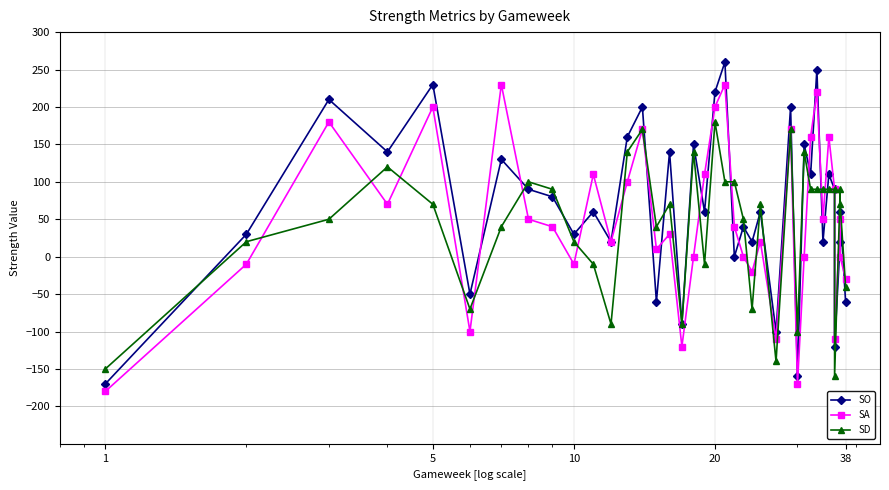

Reading left to right, transcribe all the data shown in this chart.

SO: -170	30	210	140	230	-50	130	90	80	30	60	20	160	200	-60	140	-90	150	60	220	260	0	40	20	60	-100	200	-160	150	110	250	20	110	90	-120	20	60	-60
SA: -180	-10	180	70	200	-100	230	50	40	-10	110	20	100	170	10	30	-120	0	110	200	230	40	0	-20	20	-110	170	-170	0	160	220	50	160	90	-110	50	0	-30
SD: -150	20	50	120	70	-70	40	100	90	20	-10	-90	140	170	40	70	-90	140	-10	180	100	100	50	-70	70	-140	170	-100	140	90	90	90	90	90	-160	90	70	-40